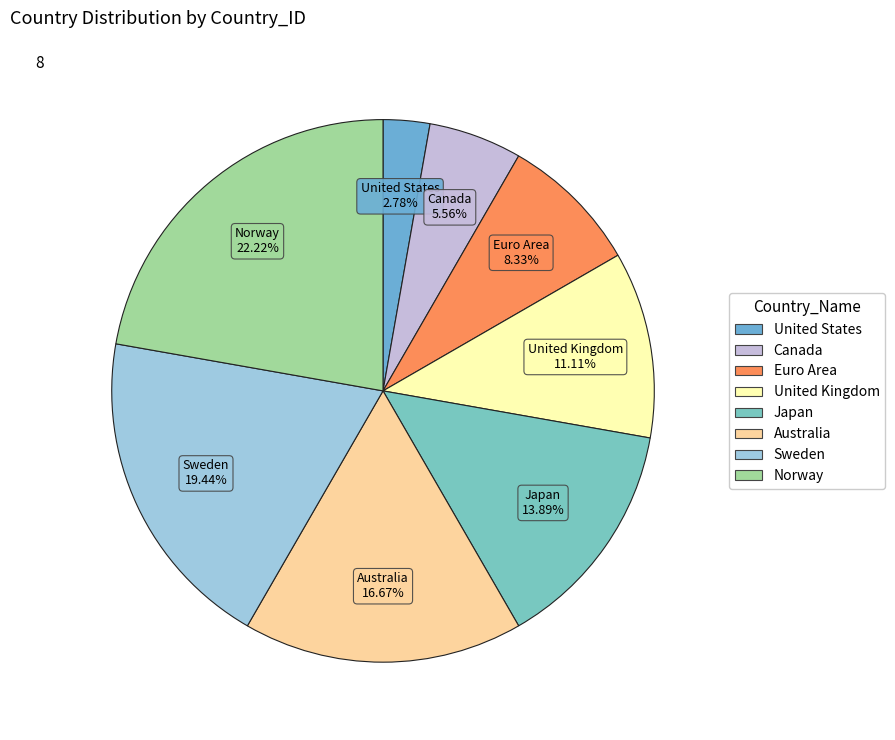

To the nearest percent, what is the average slice percentage?

12%